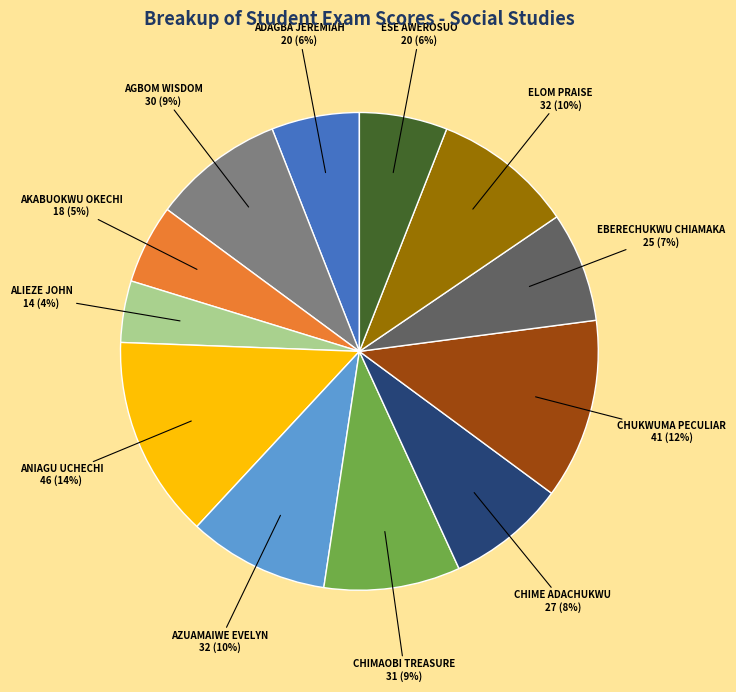

Which category has the biggest portion of the pie?

ANIAGU UCHECHI